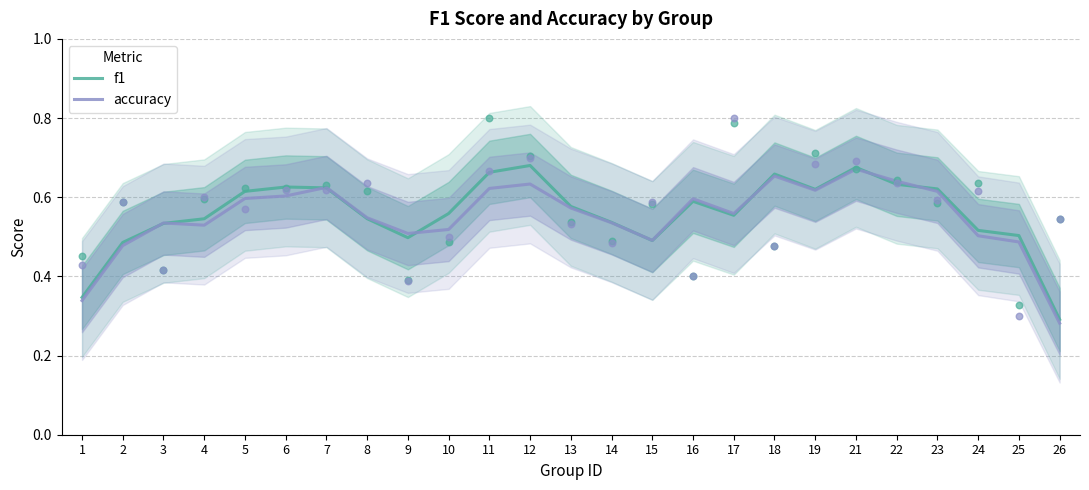

At which category is the sum across all series the highest?

21